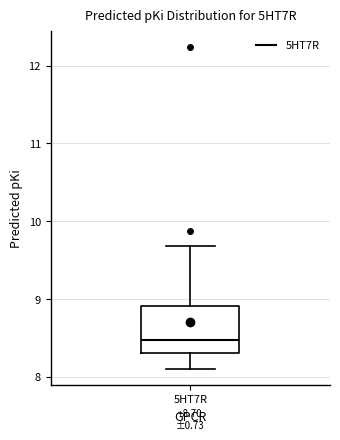

Where does the upper whisker of the box for 5HT7R end on the y-axis? The values are not printed on the chart, so give them approximately, as read against the axis.

9.7